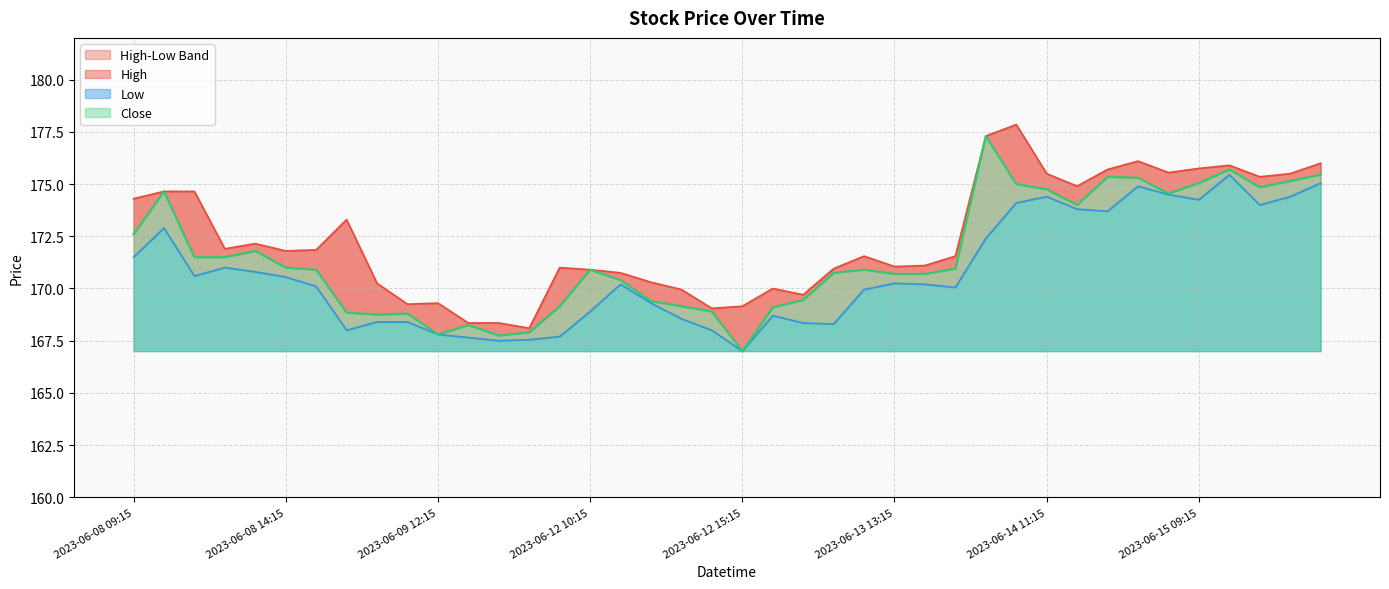

At which label does Low reach its minimum?

2023-06-12 15:15